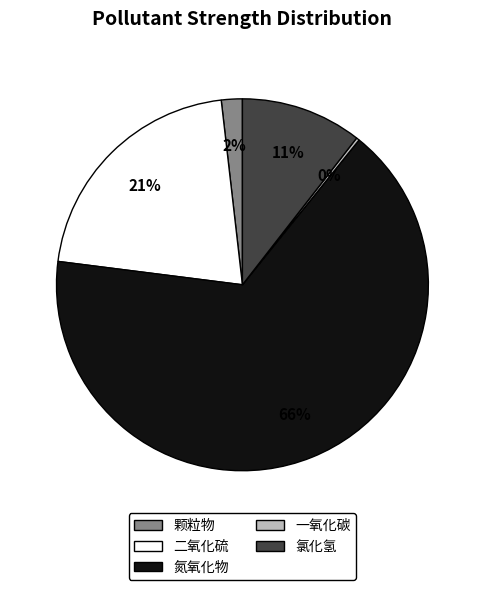

To the nearest percent, what is the combined percentage of 氯化氢 and 氮氧化物?

77%